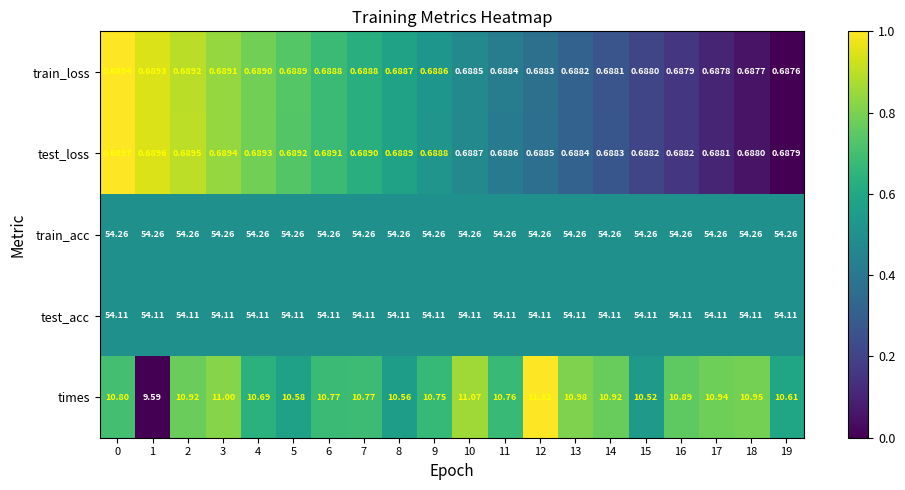

At how many categories does at least one series exceed 0?

20